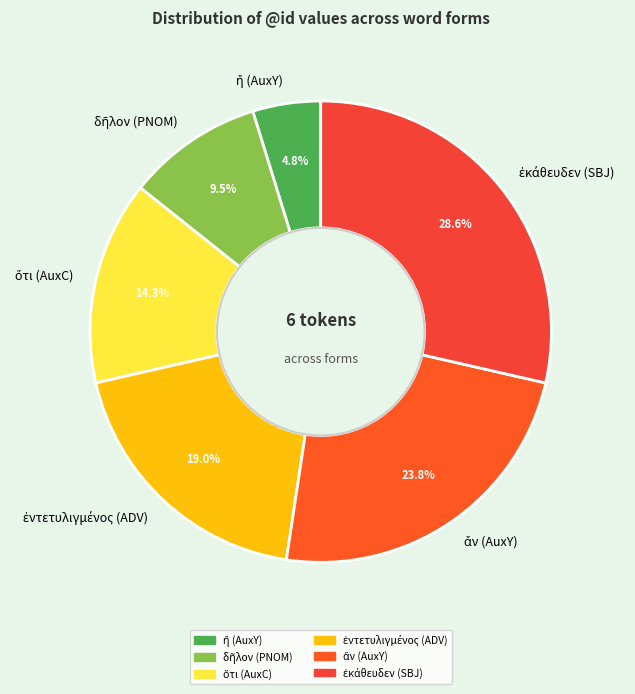

Does any single category account for the majority?

No